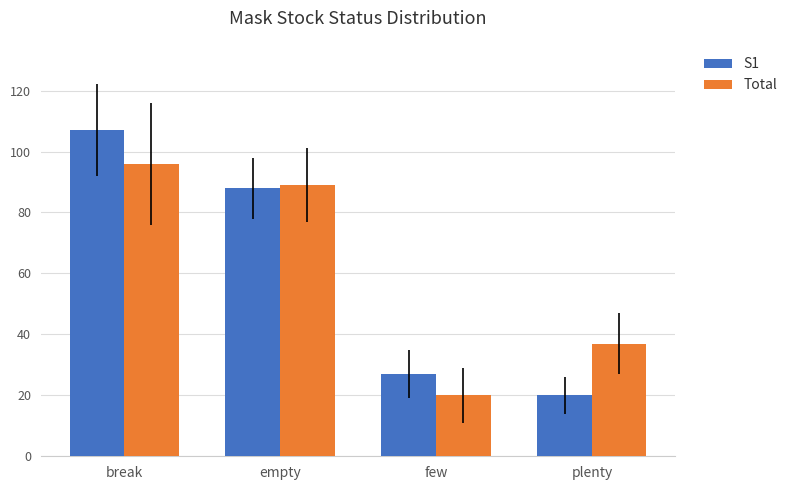

What is the sum of the S1 values at break and plenty?

127